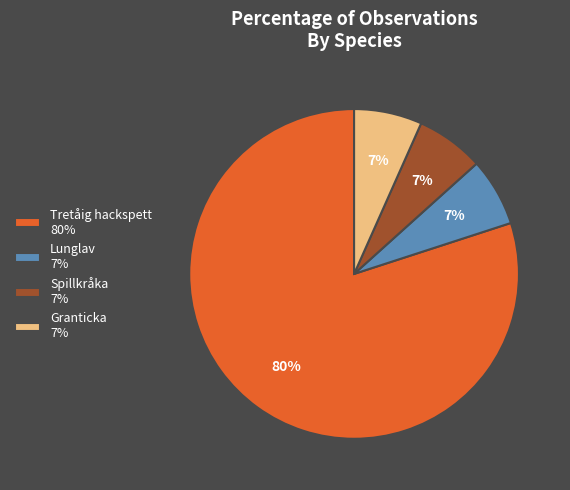

Does any single category account for the majority?

Yes